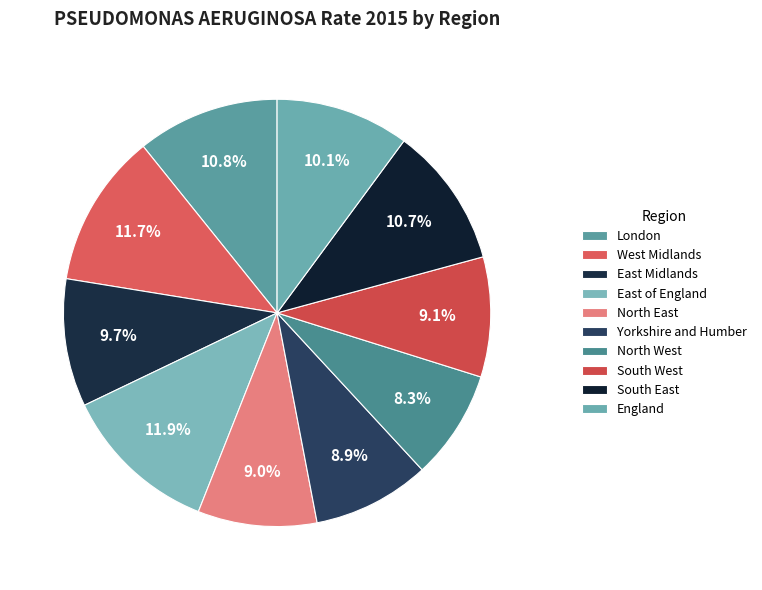

Is England the majority of the pie?

No